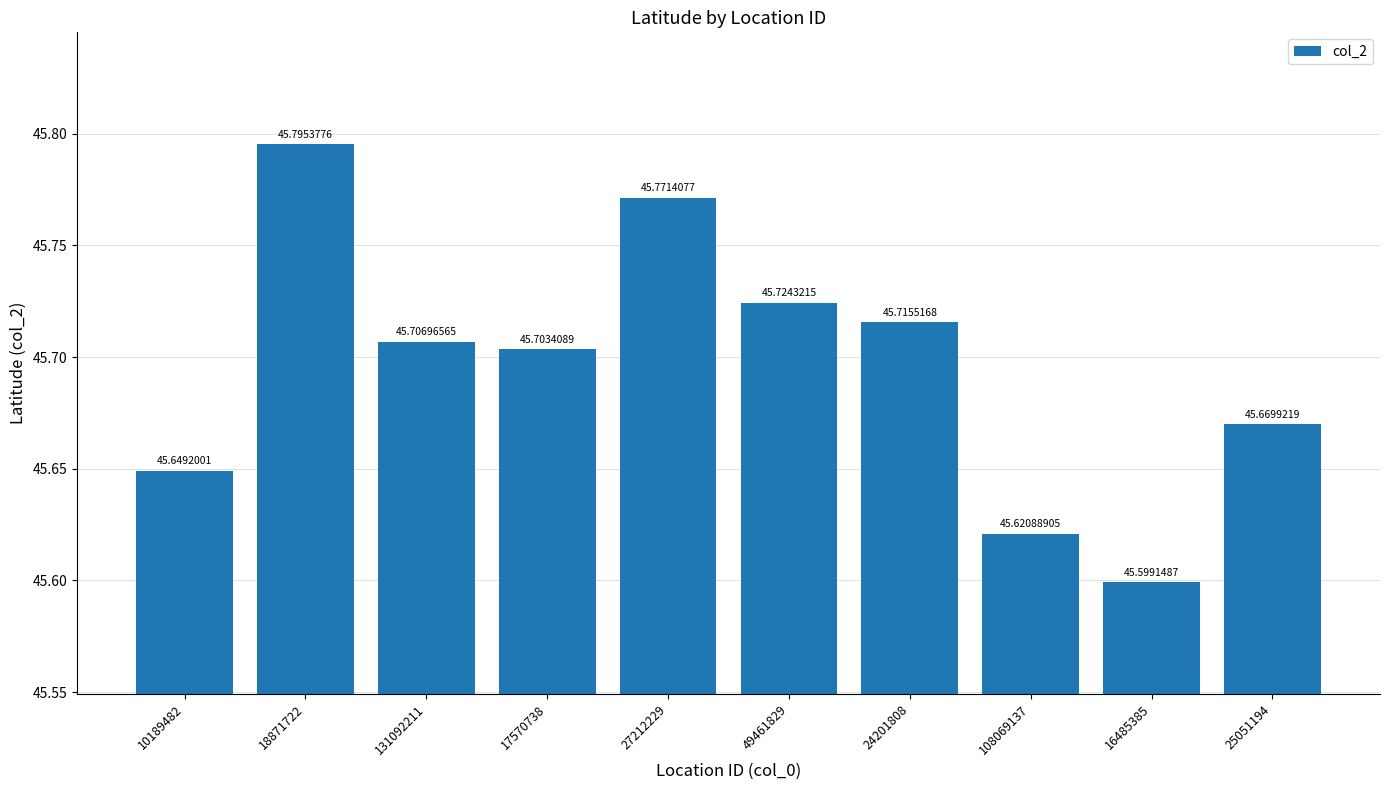

Count the values in the range 45 to 46.

10